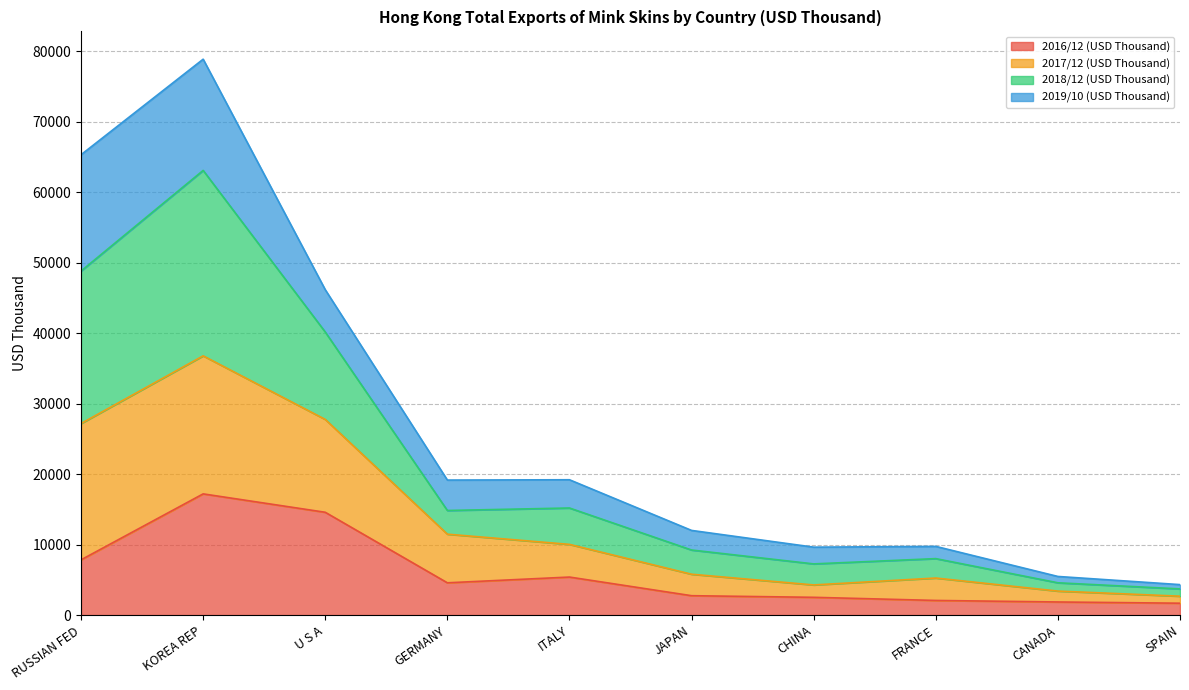

What is the highest value of the 2016/12 (USD Thousand) series?

17196.3